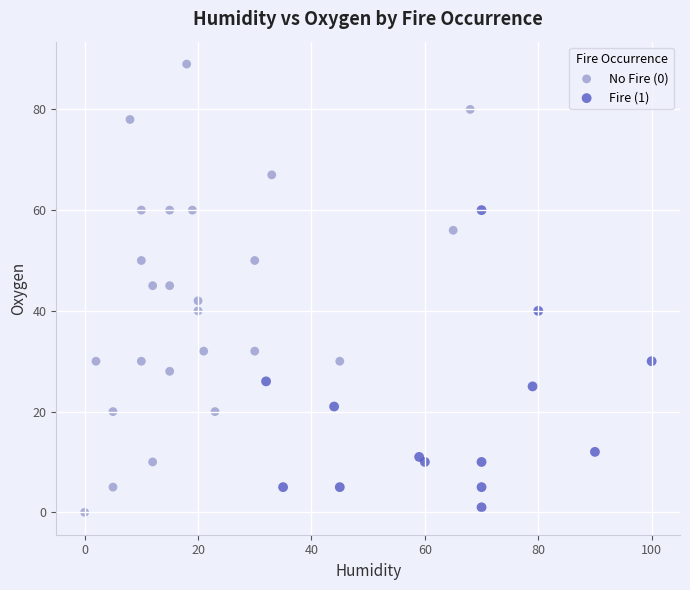

Which series has the widest spread of Y values?

No Fire (0)